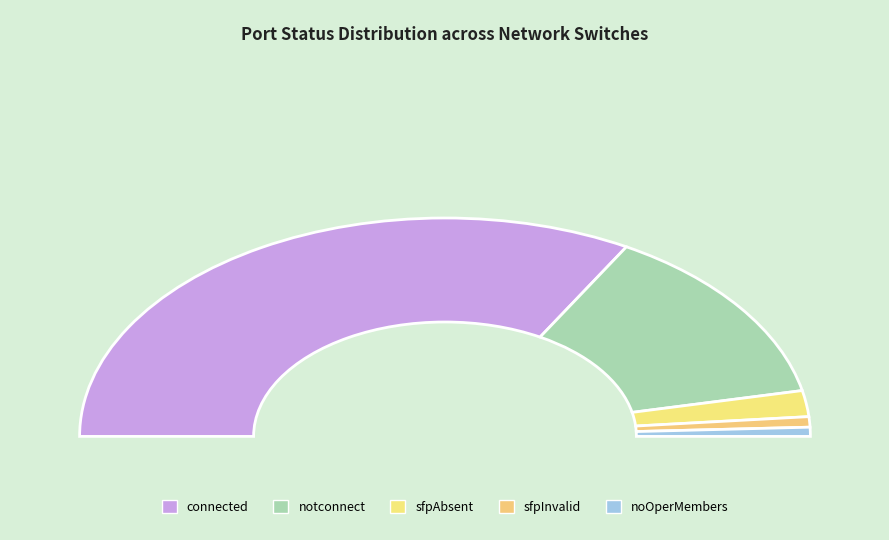

To the nearest percent, what is the difference between the notconnect and connected slice percentages?

40%